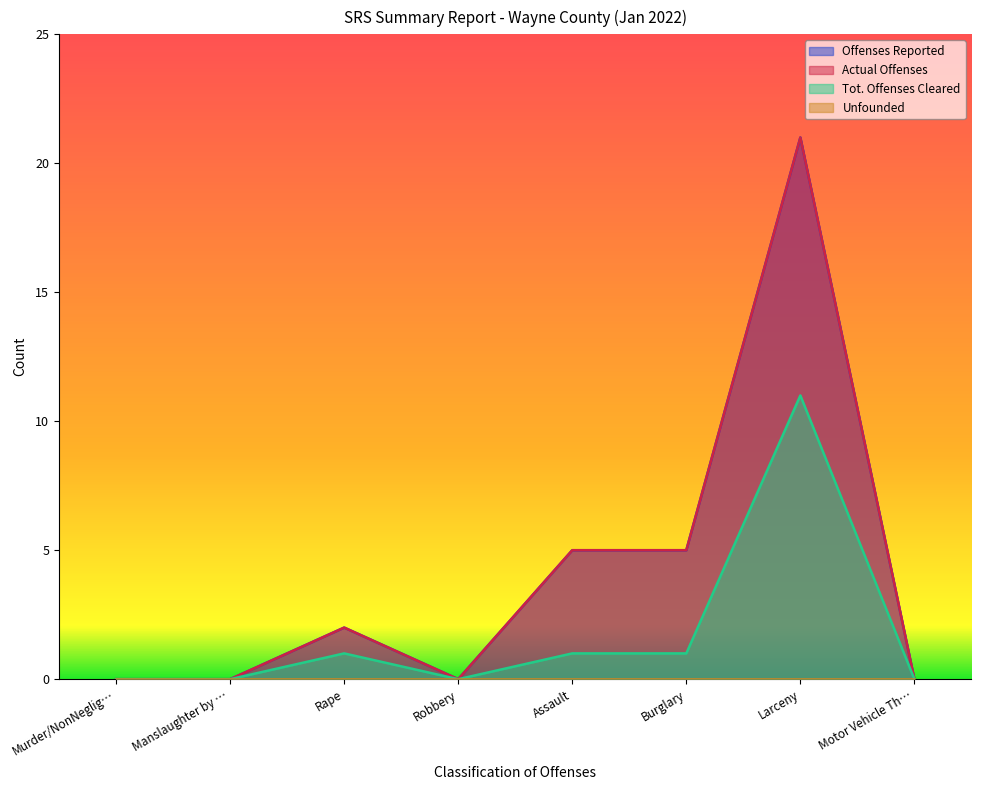

What is the label of the 5th point from the left?

Assault